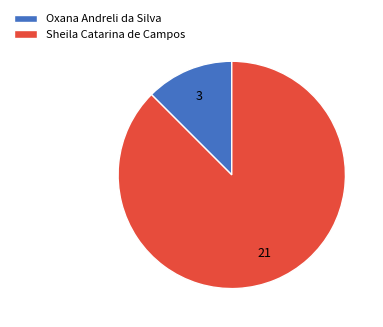

Rank the categories by value from lowest to highest.

Oxana Andreli da Silva, Sheila Catarina de Campos